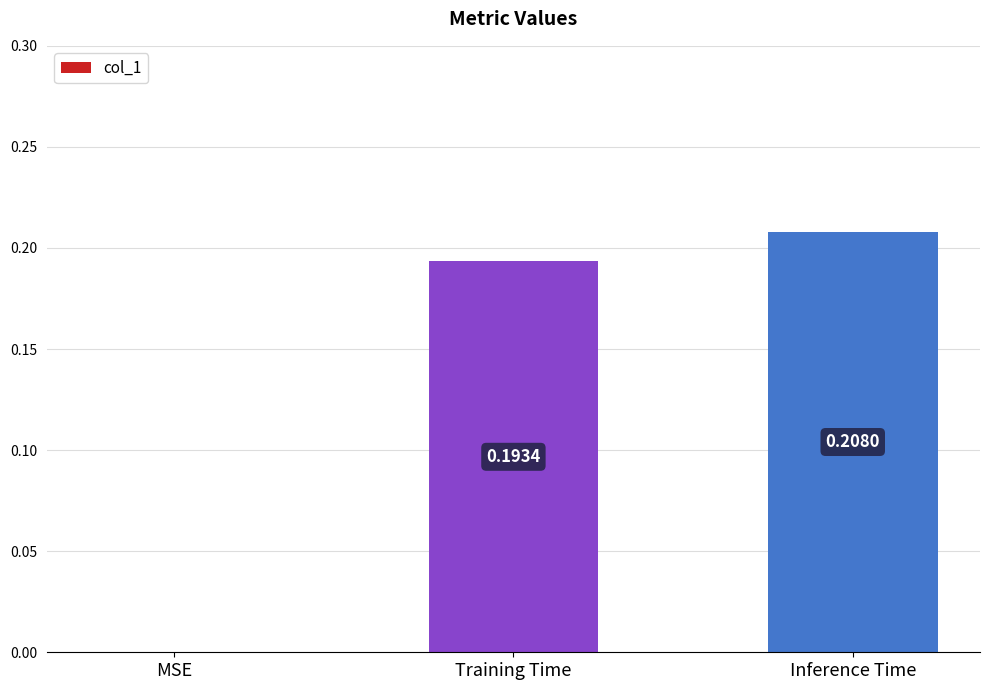

At which label is the value closest to 0?

MSE